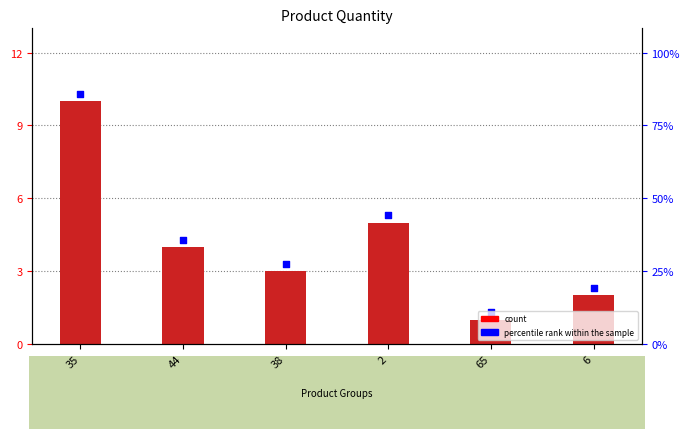

What is the total value across all series at 38?

6.3